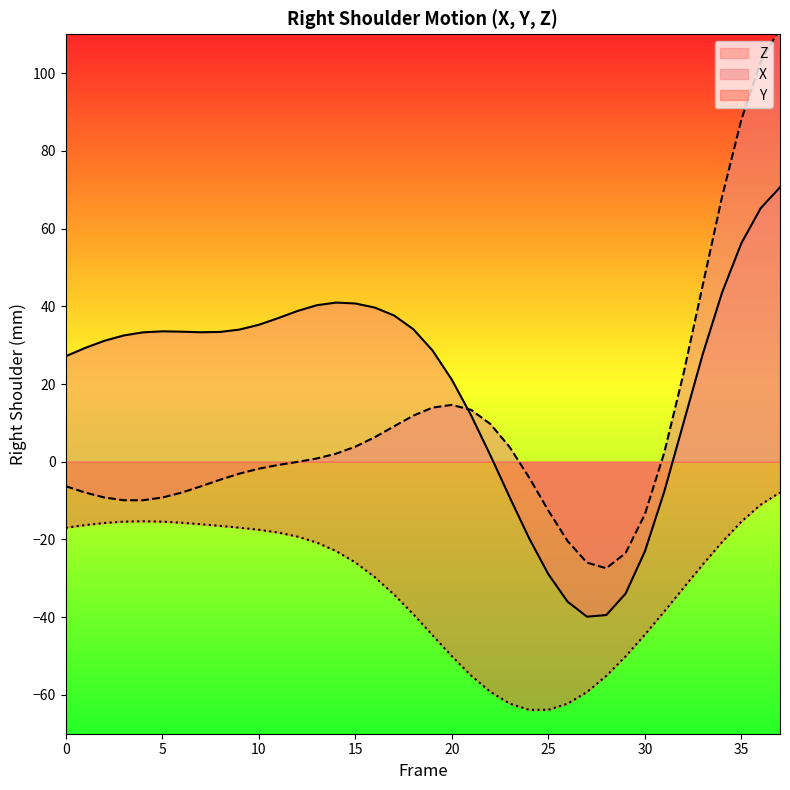

Is it true that Z equals 24.4 at 17?

False